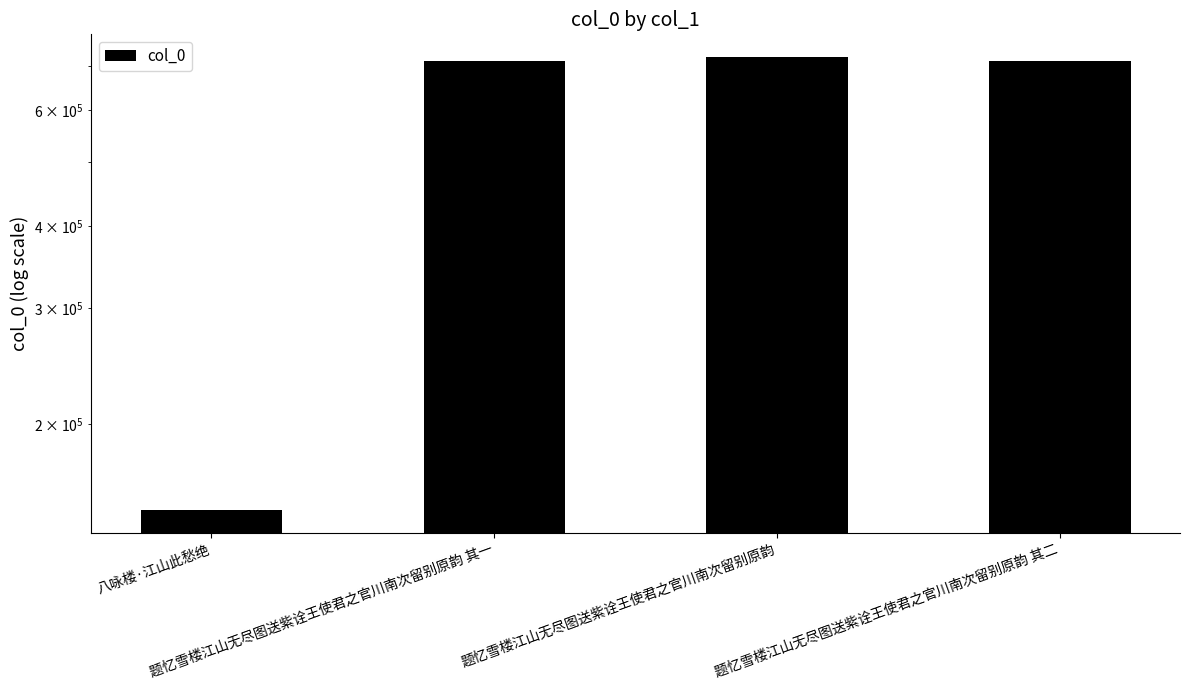

Which has a higher value, 题忆雪楼江山无尽图送紫诠王使君之官川南次留别原韵 or 八咏楼·江山此愁绝?

题忆雪楼江山无尽图送紫诠王使君之官川南次留别原韵